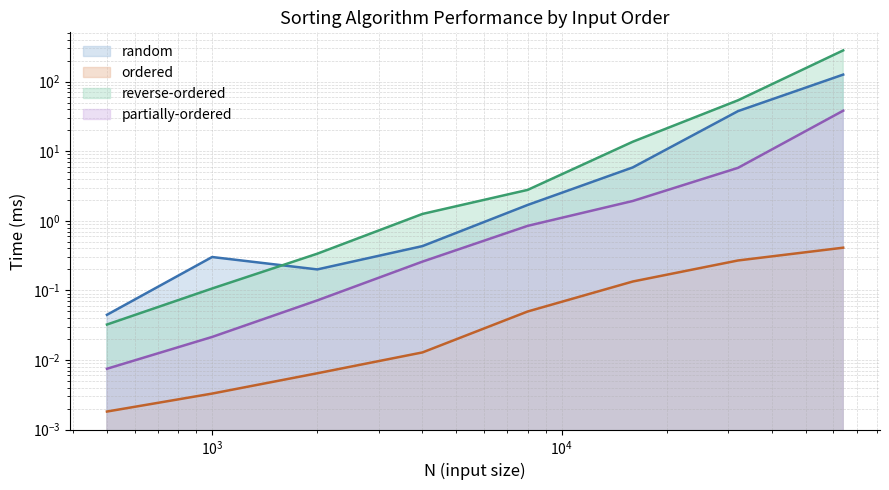

Which series has the largest total across all categories?

reverse-ordered